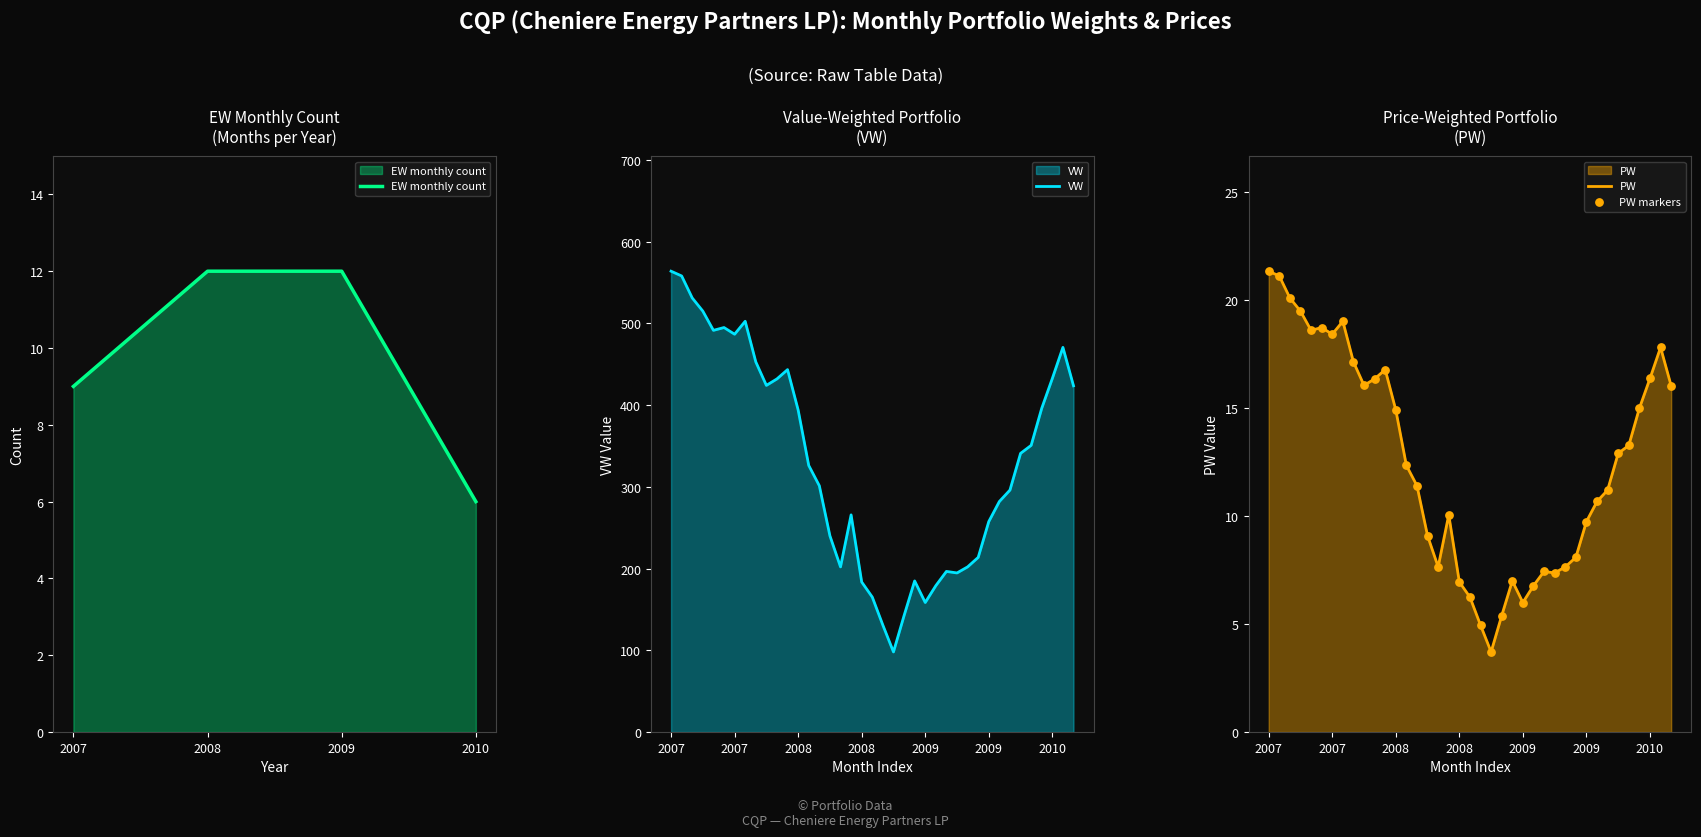

At how many categories does at least one series exceed 553?

2